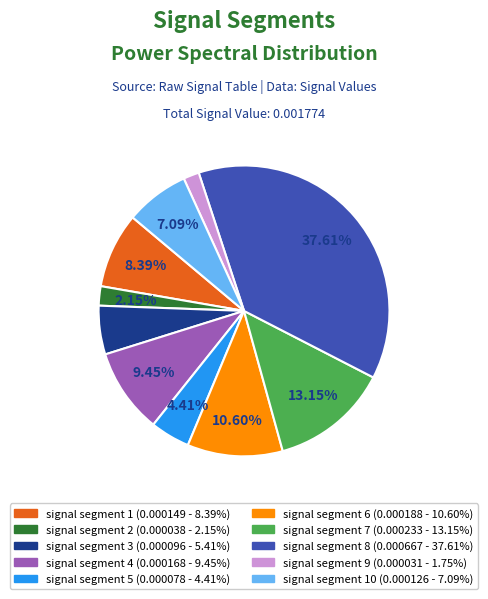

Does any single category account for the majority?

No